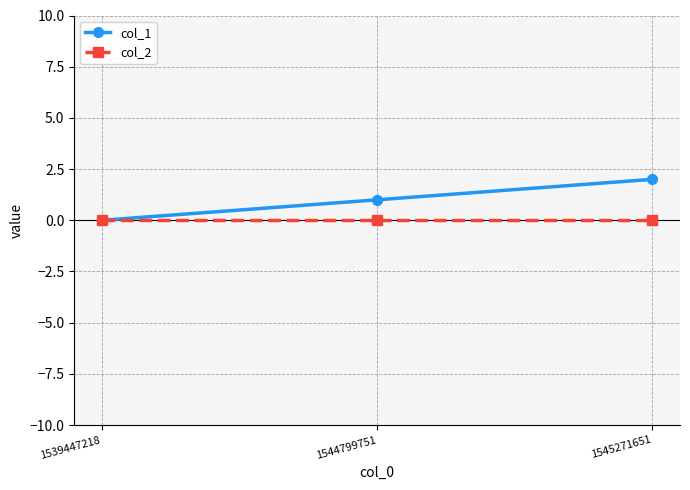

Which series has the largest range (max minus min)?

col_1